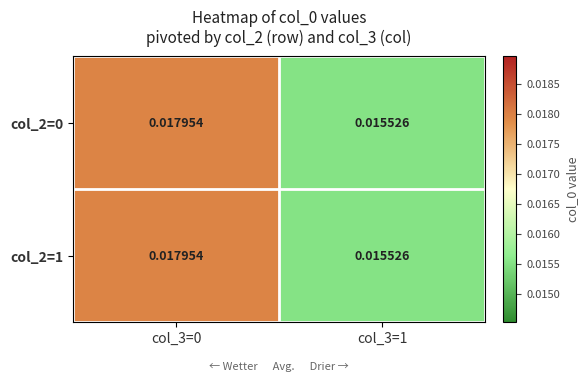

Is the value of col_2=1 at col_3=0 greater than the value of col_2=0 at col_3=1?

Yes